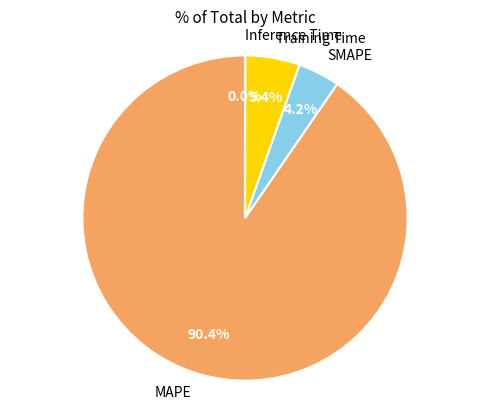

Which slice is the largest?

MAPE